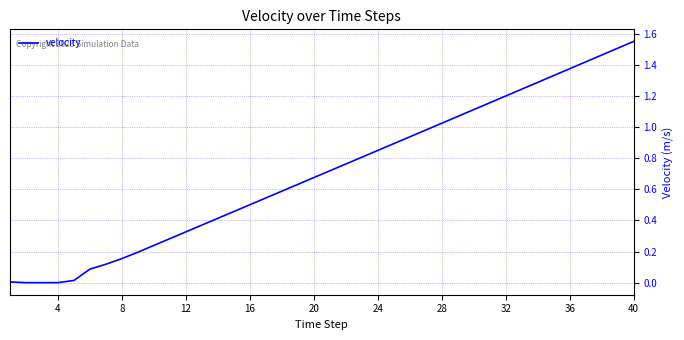

Does the chart display data point markers on the line(s)?

No